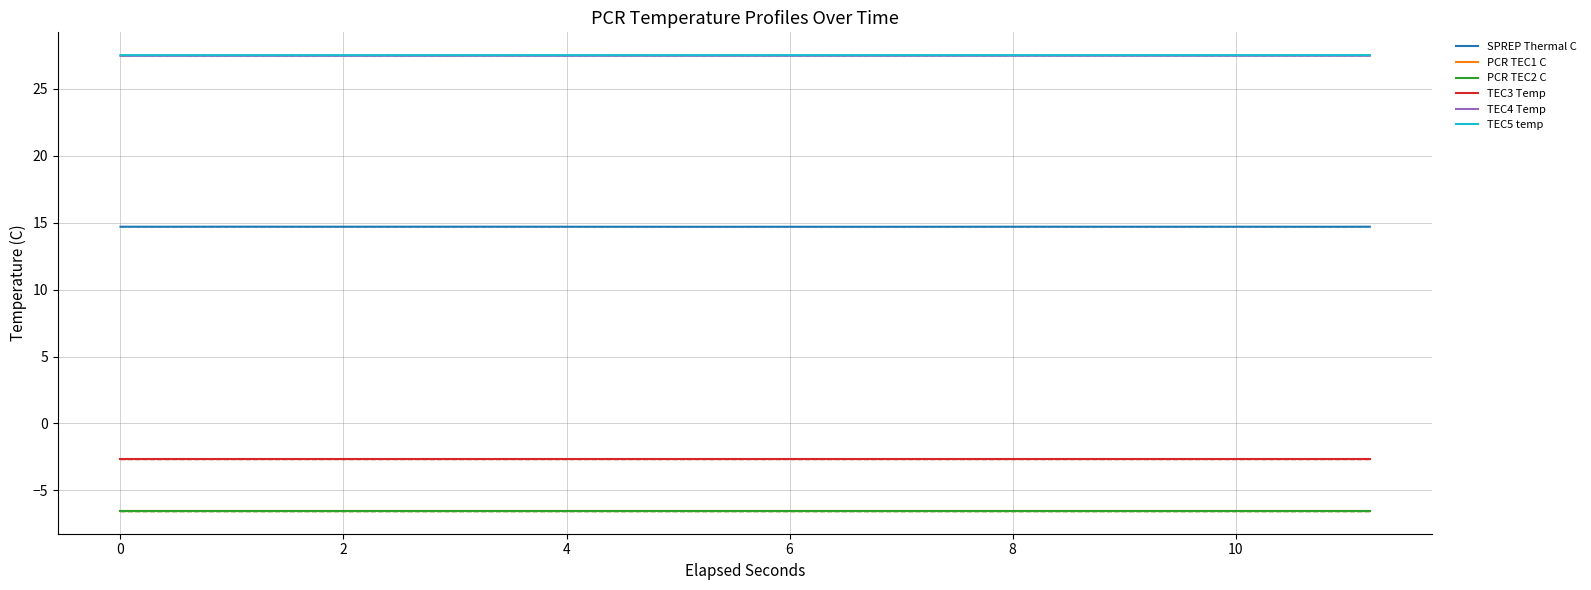

What is the average value of the TEC3 Temp series?

-2.7